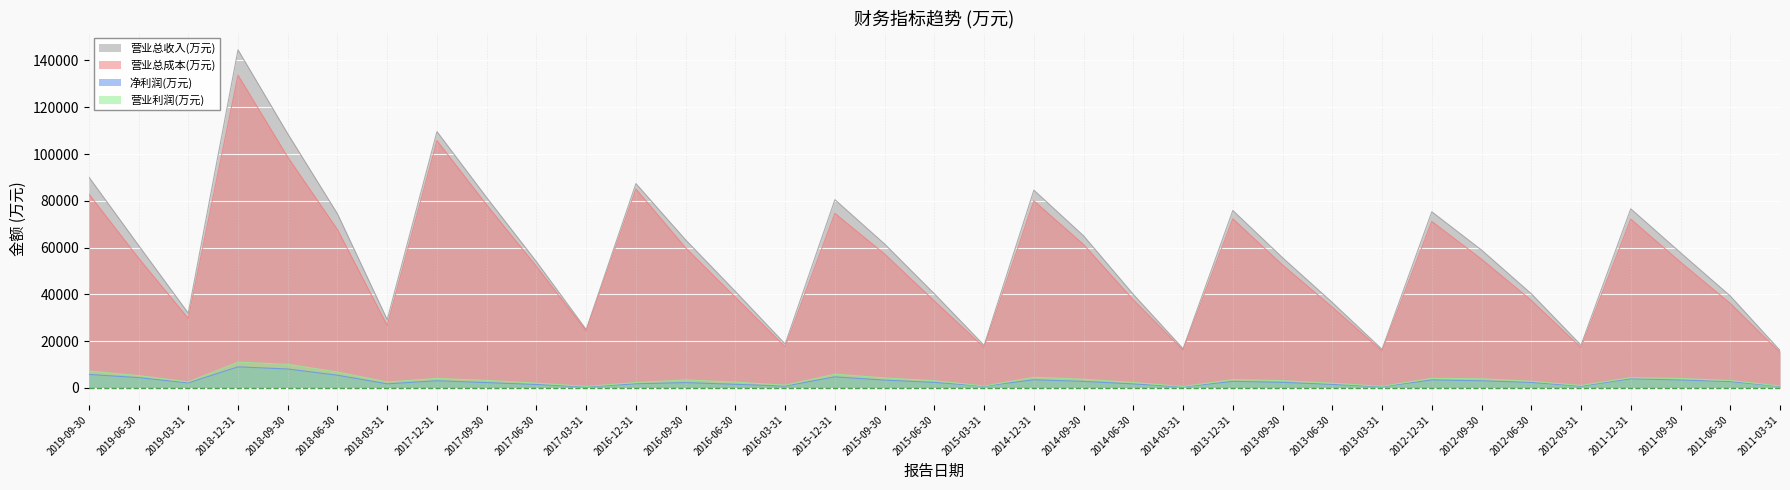

Which has a higher value, 2018-03-31 or 2011-06-30?

2011-06-30